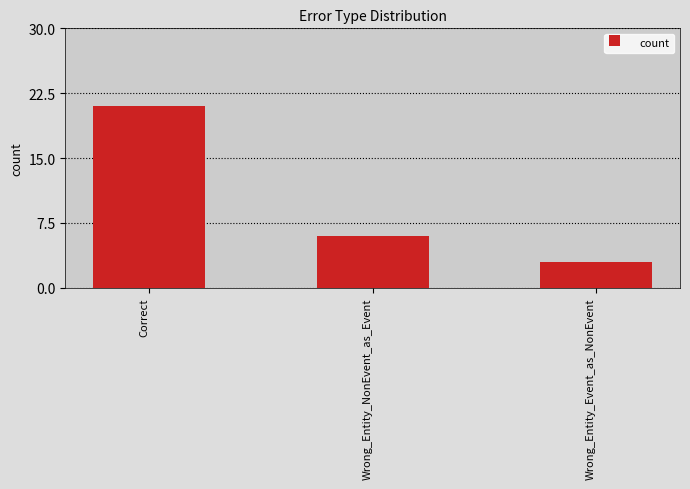

List the labels in order of value, smallest first.

Wrong_Entity_Event_as_NonEvent, Wrong_Entity_NonEvent_as_Event, Correct